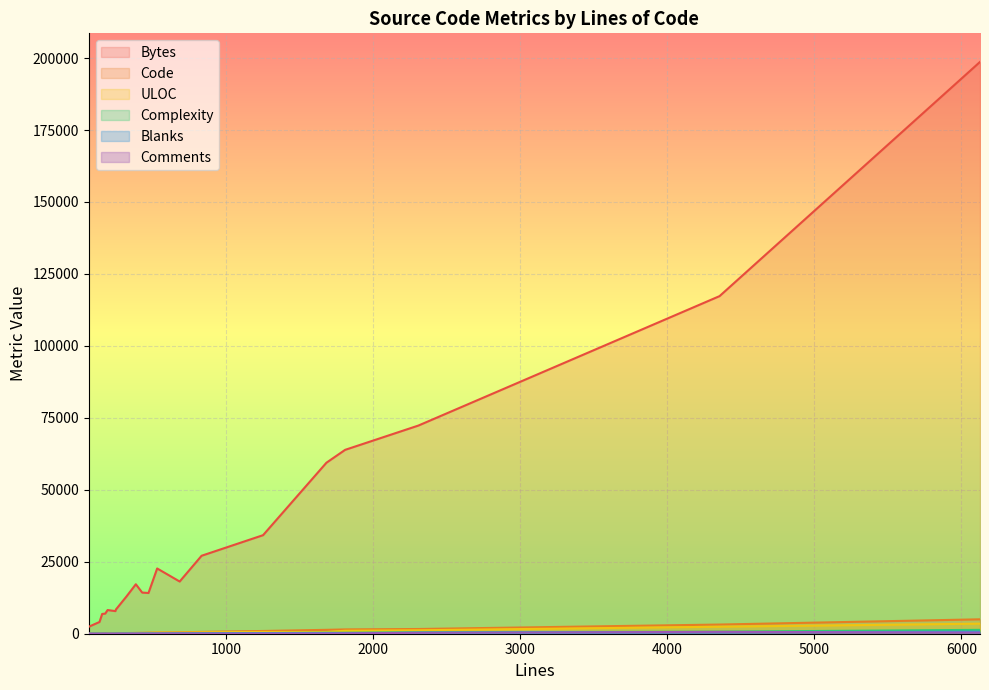

At 9, list the series in order from smallest to largest.

Blanks, Comments, Complexity, ULOC, Code, Bytes